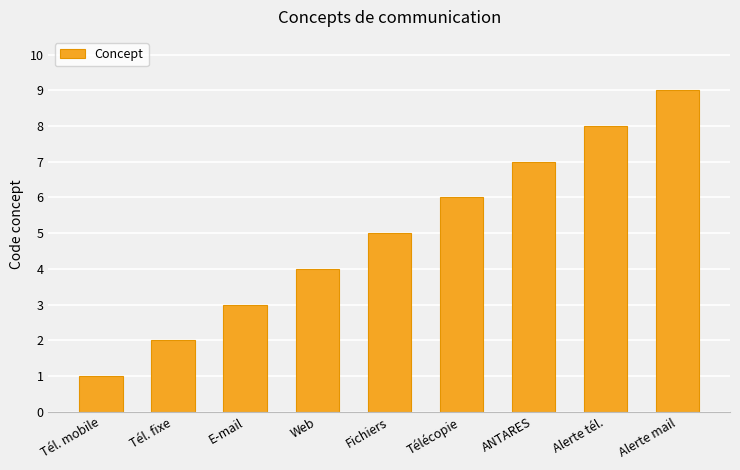

Which category has the highest value across all series?

Alerte mail